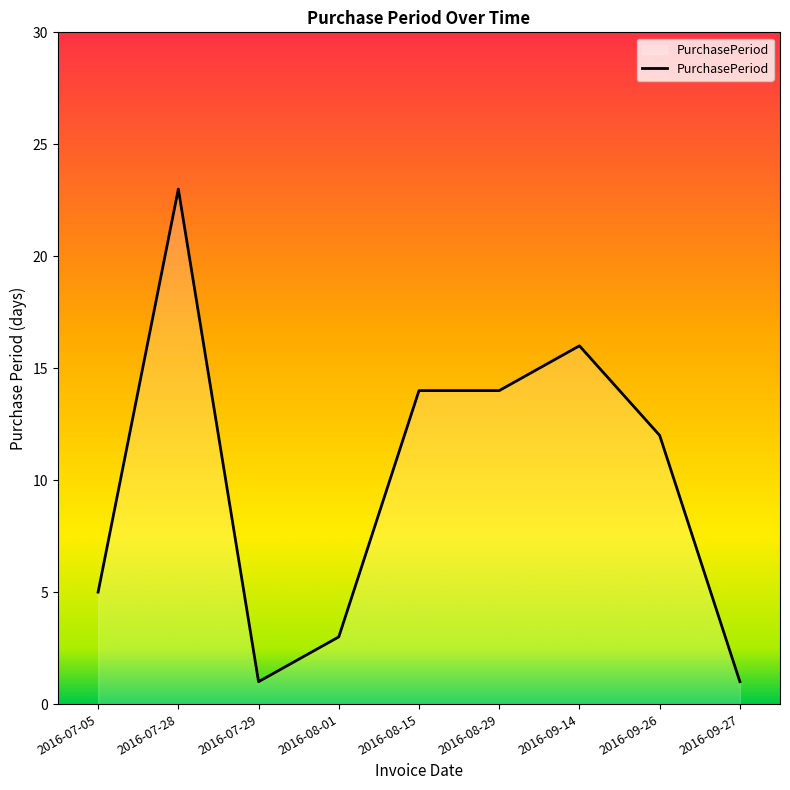

Does the chart have visible grid lines?

No